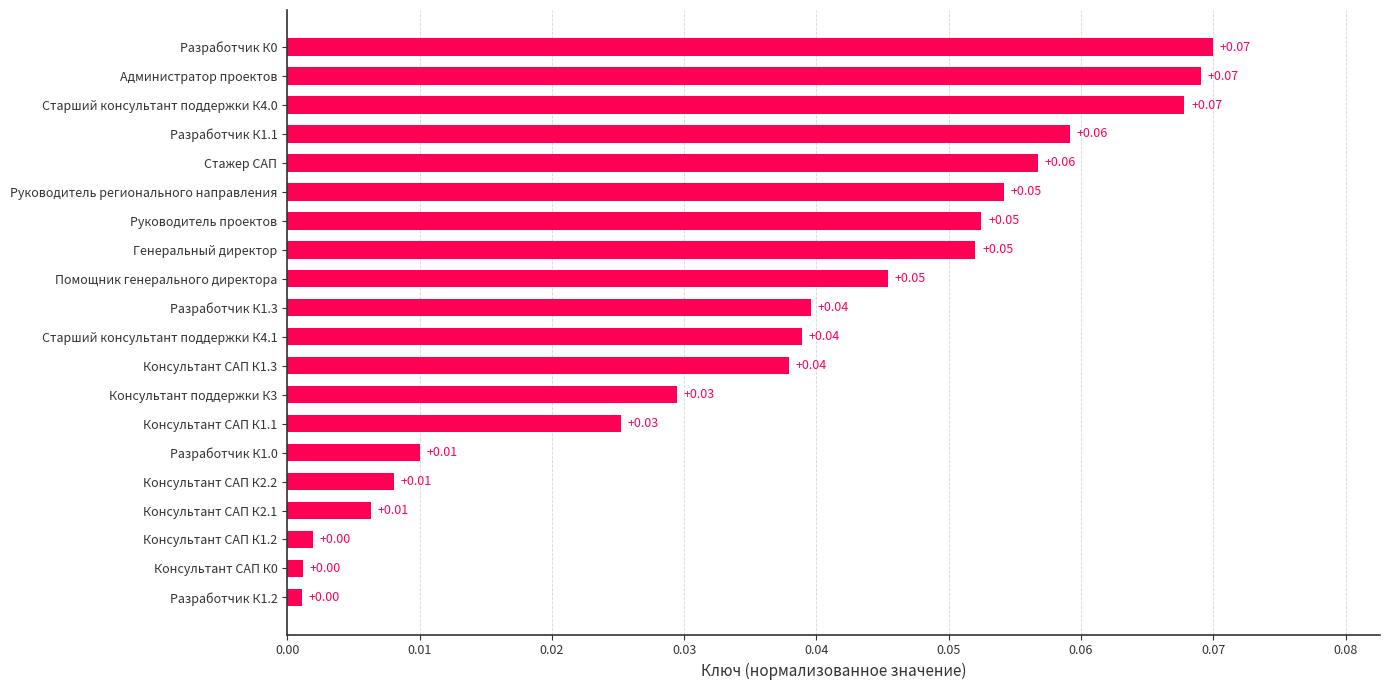

How many bars are there in total?

20